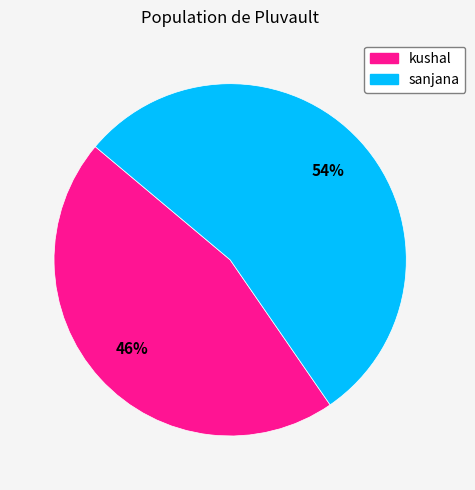

To the nearest percent, what is the average slice percentage?

50%